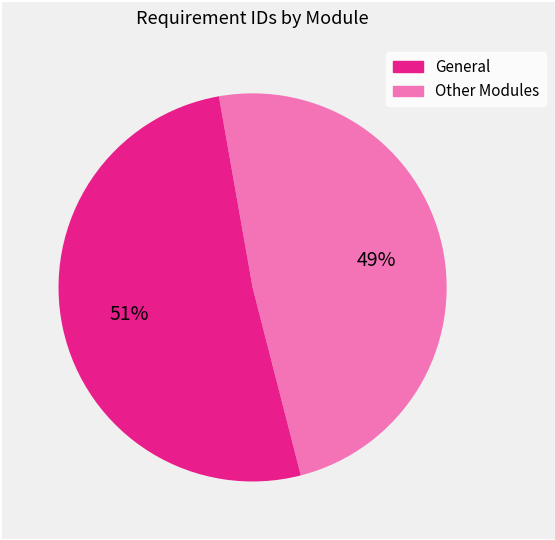

Count the number of slices in the pie.

2